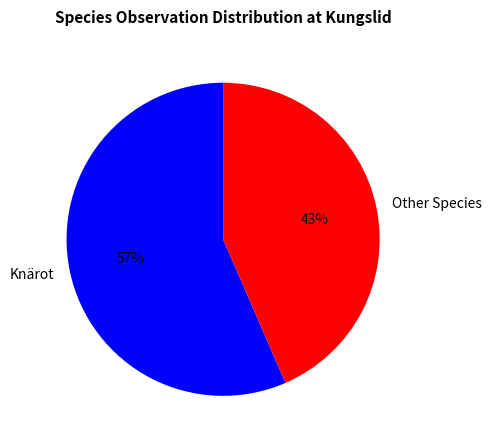

Which slice is the largest?

Knärot